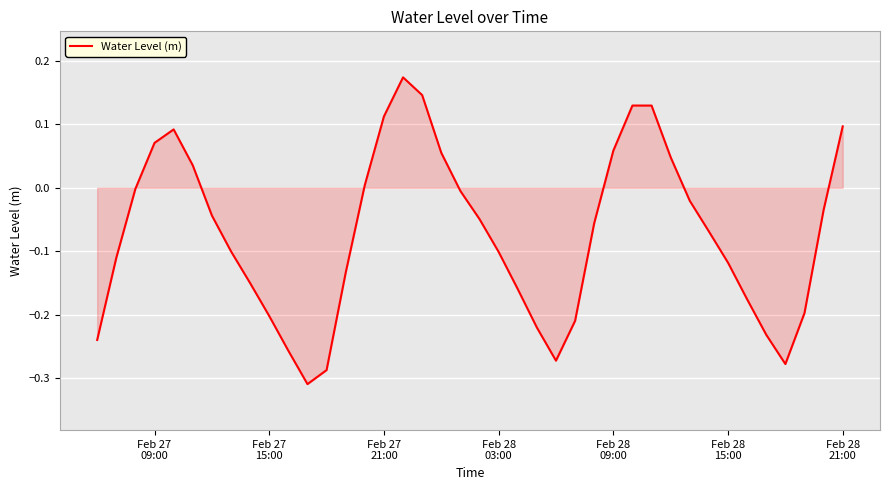

What is the average value?

-0.1